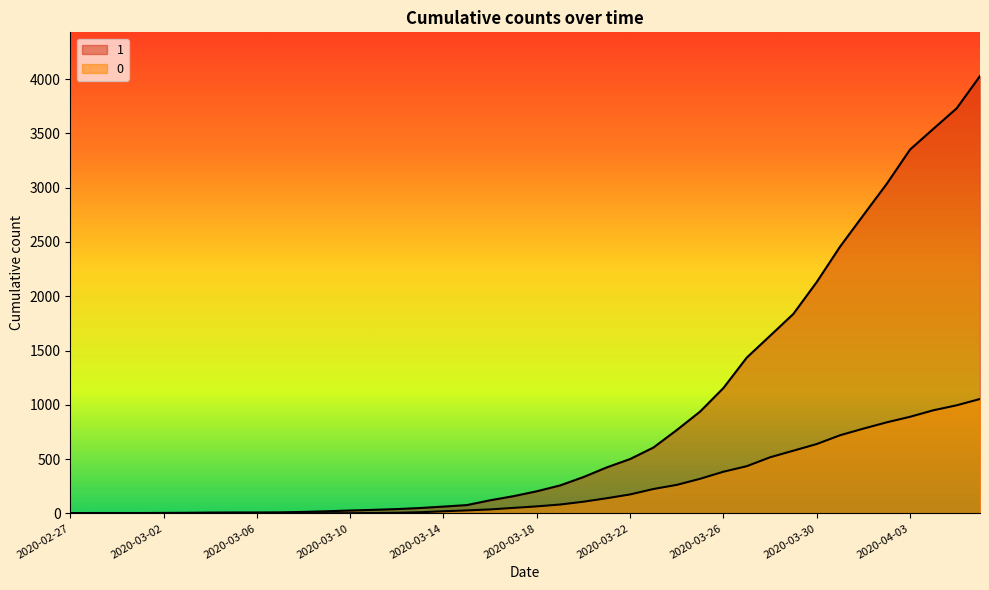

Where does the 1 series first go above 204?

2020-03-19